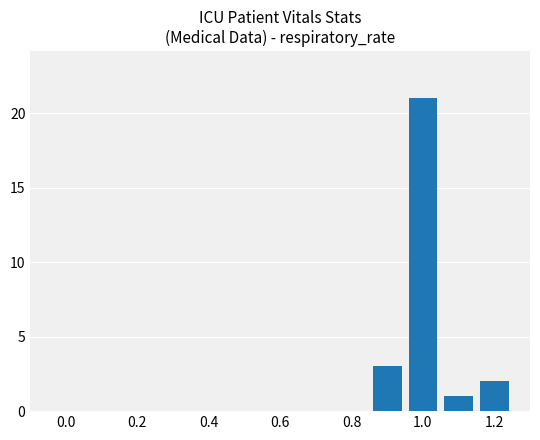

What is the sum of all values?

27